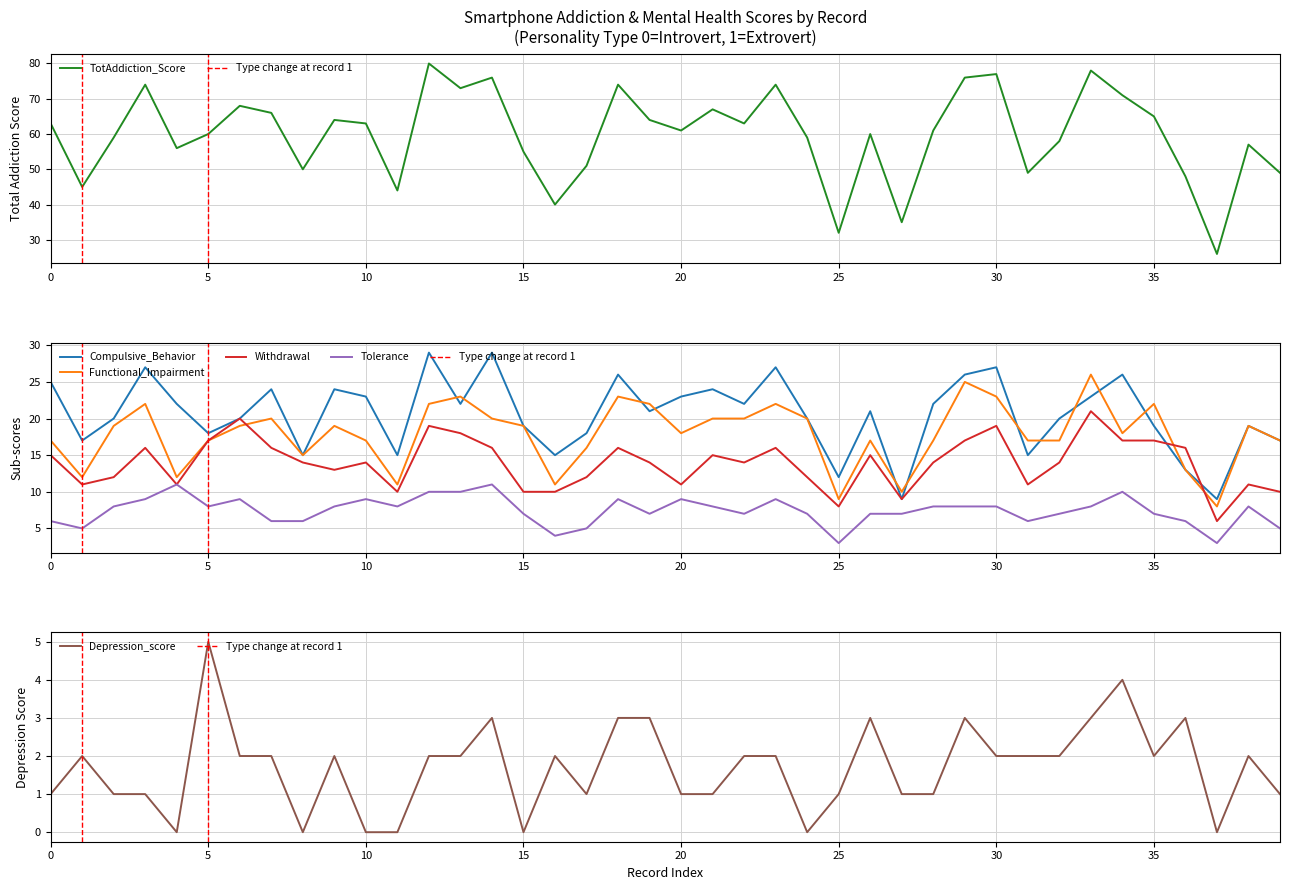

Which series changed the most between 30 and 34?

TotAddiction_Score